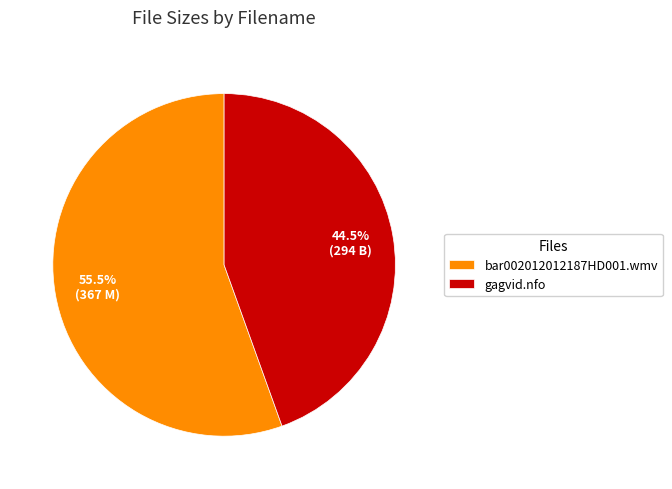

What is the largest slice in the pie chart?

bar002012012187HD001.wmv